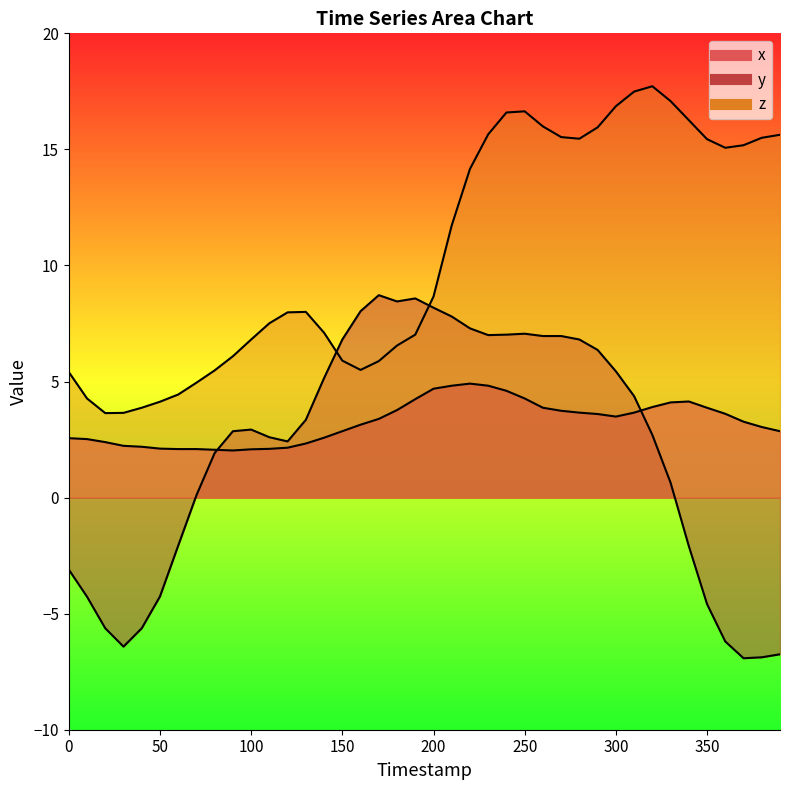

What is the value of the x point at the 37th from the left?

3.6